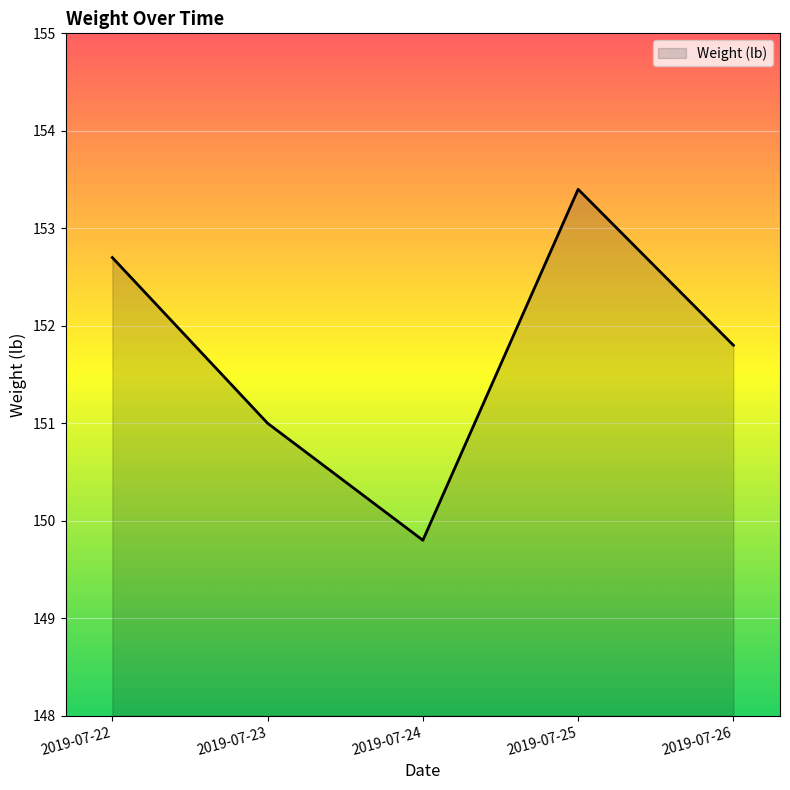

Which has a higher value, 2019-07-26 or 2019-07-25?

2019-07-25